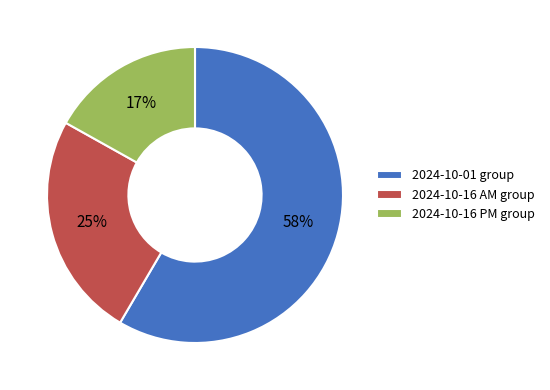

How many slices are in this pie chart?

3